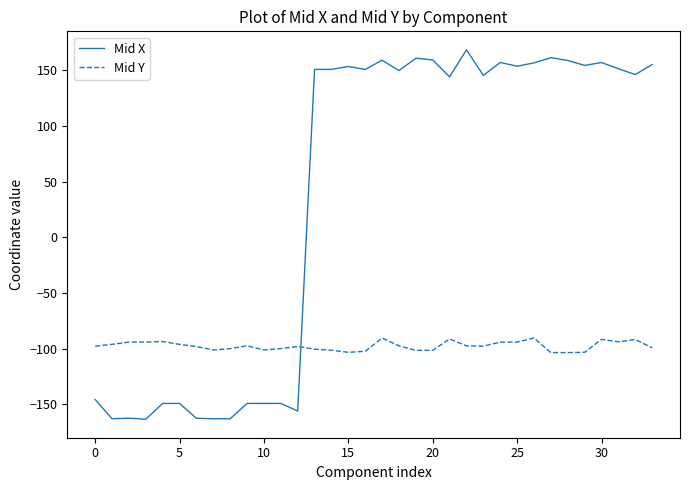

List the series in order of their overall mean, lowest first.

Mid Y, Mid X